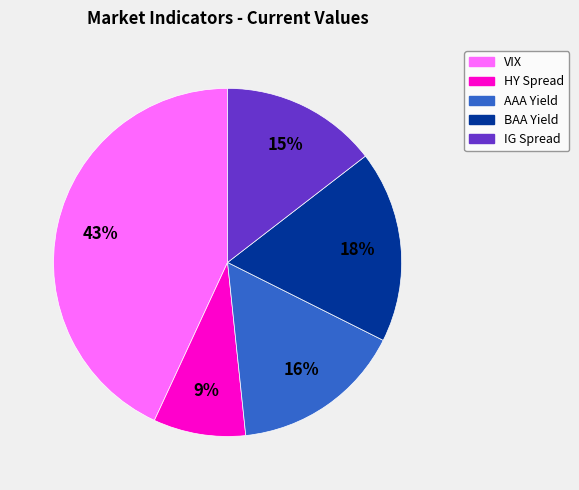

Is IG Spread the majority of the pie?

No